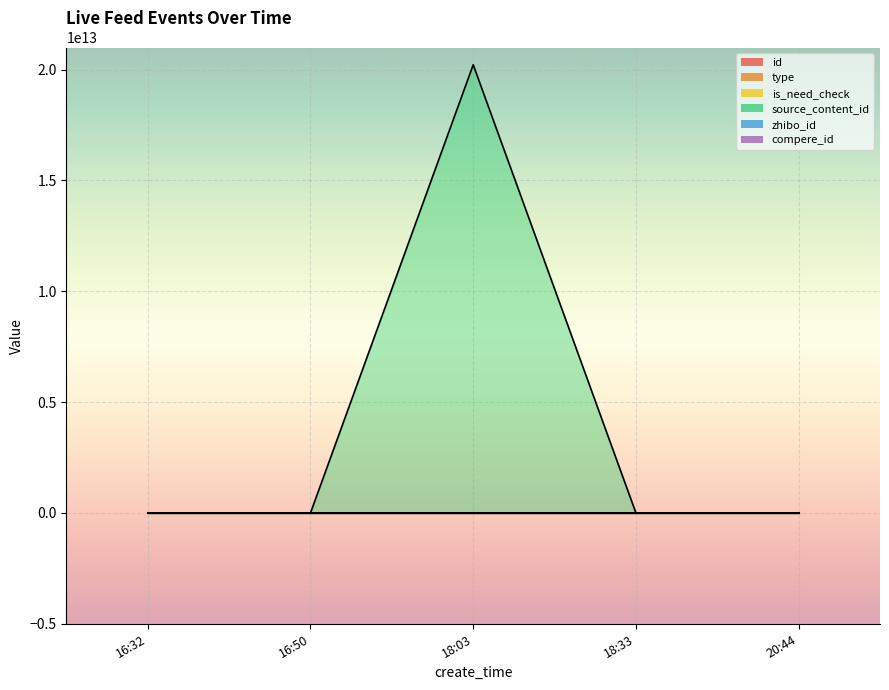

What position from the right is 16:32?

5